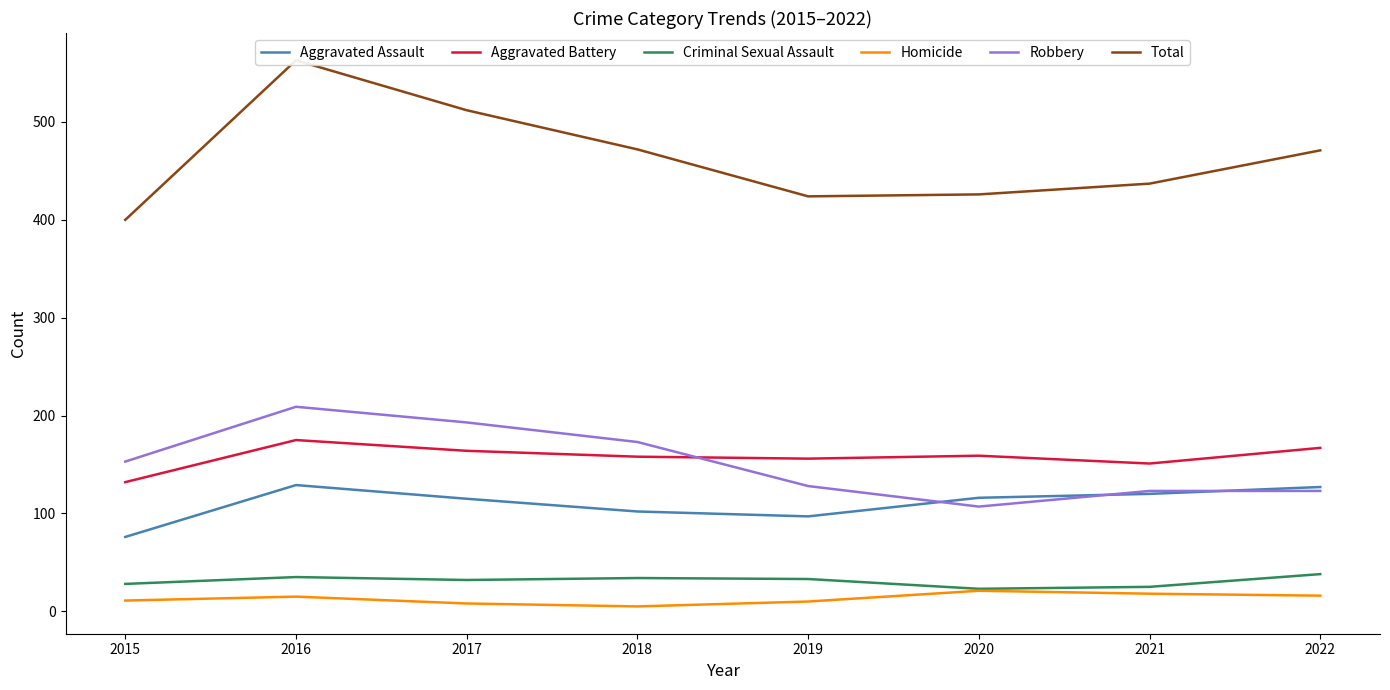

What is the difference between the highest and lowest values at 2016?

548